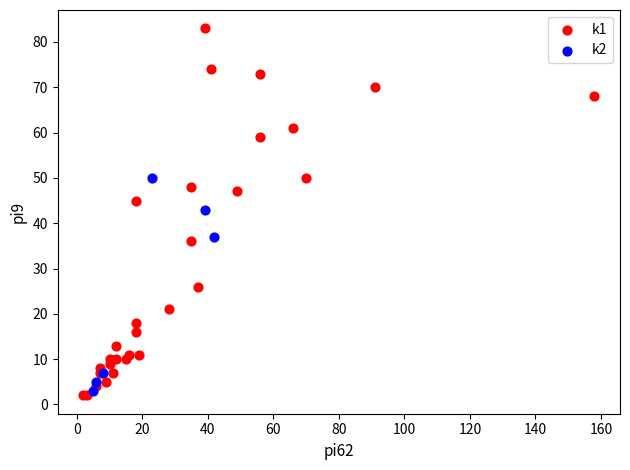

What are all the series names shown in the legend?

k1, k2